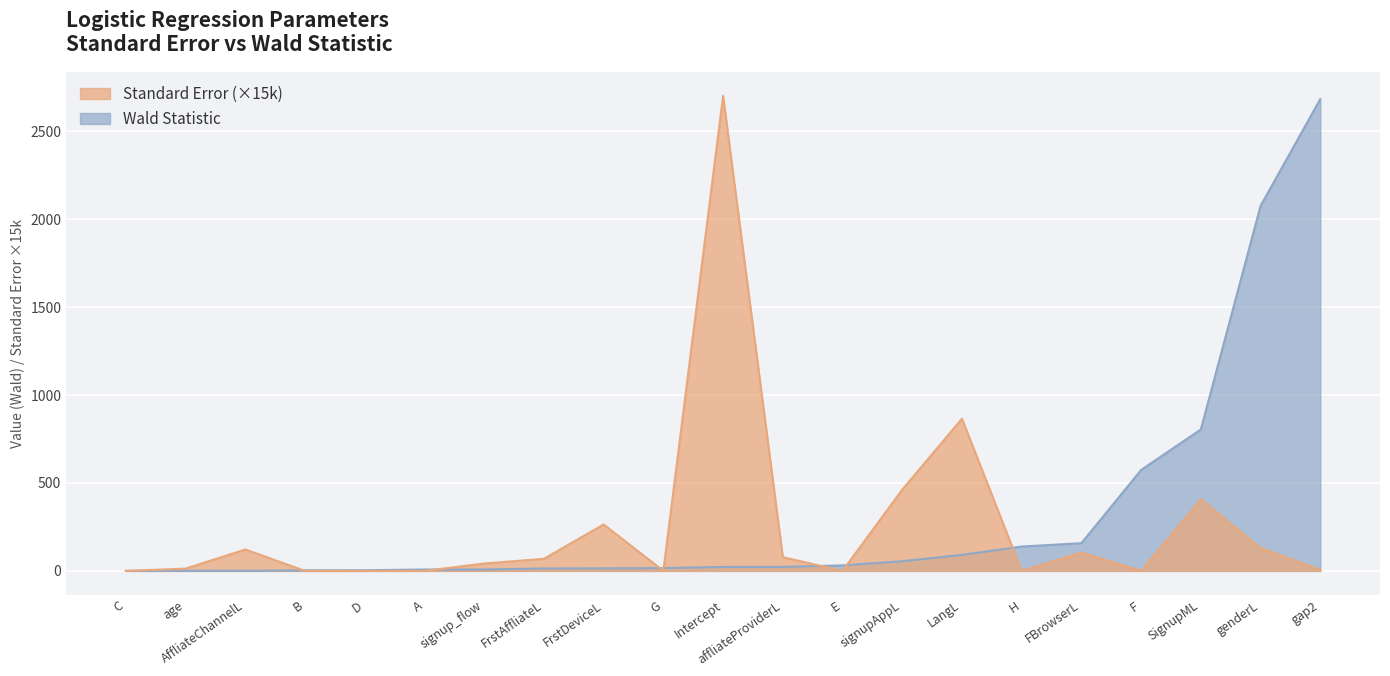

What is the highest value of the Wald Statistic series?

2683.8